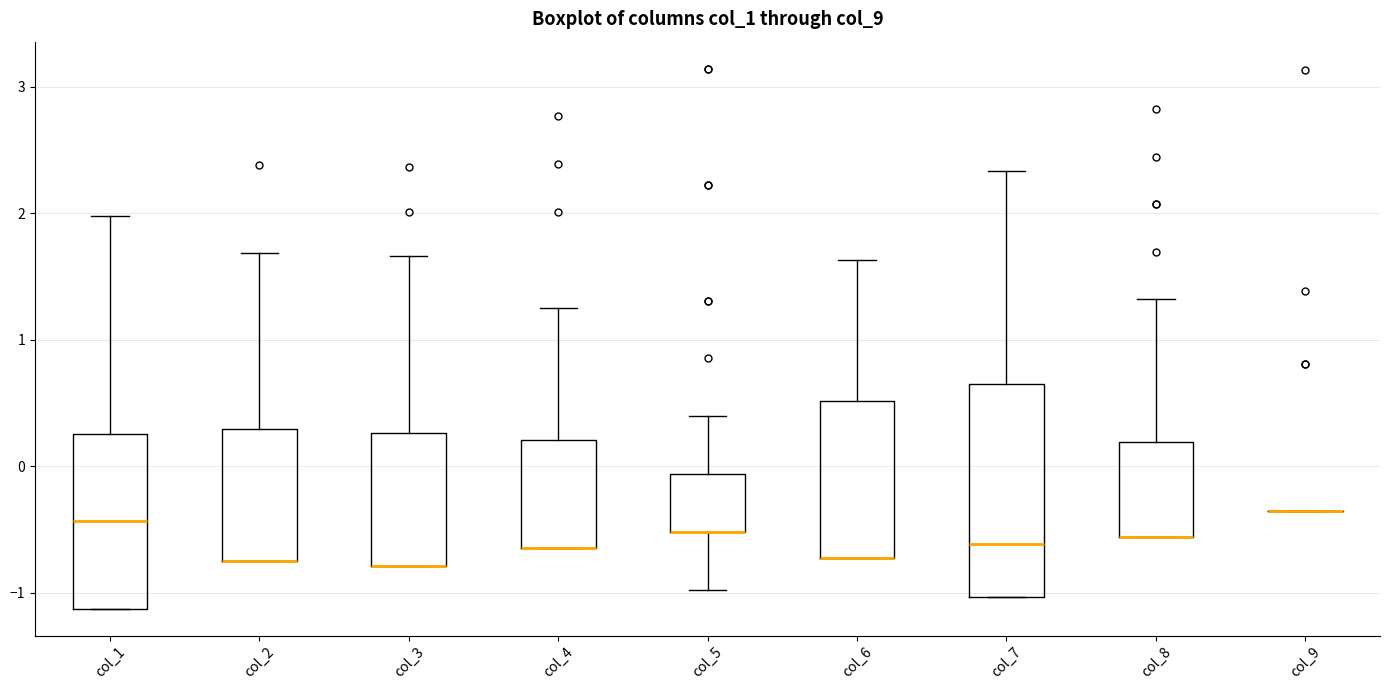

Where is the lower edge of the box for col_3 on the y-axis? The values are not printed on the chart, so give them approximately, as read against the axis.

-0.8